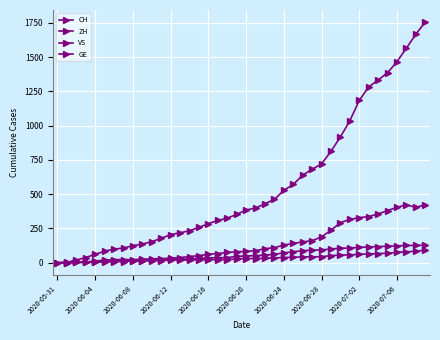

True or false: VS and CH cross at least once.

False